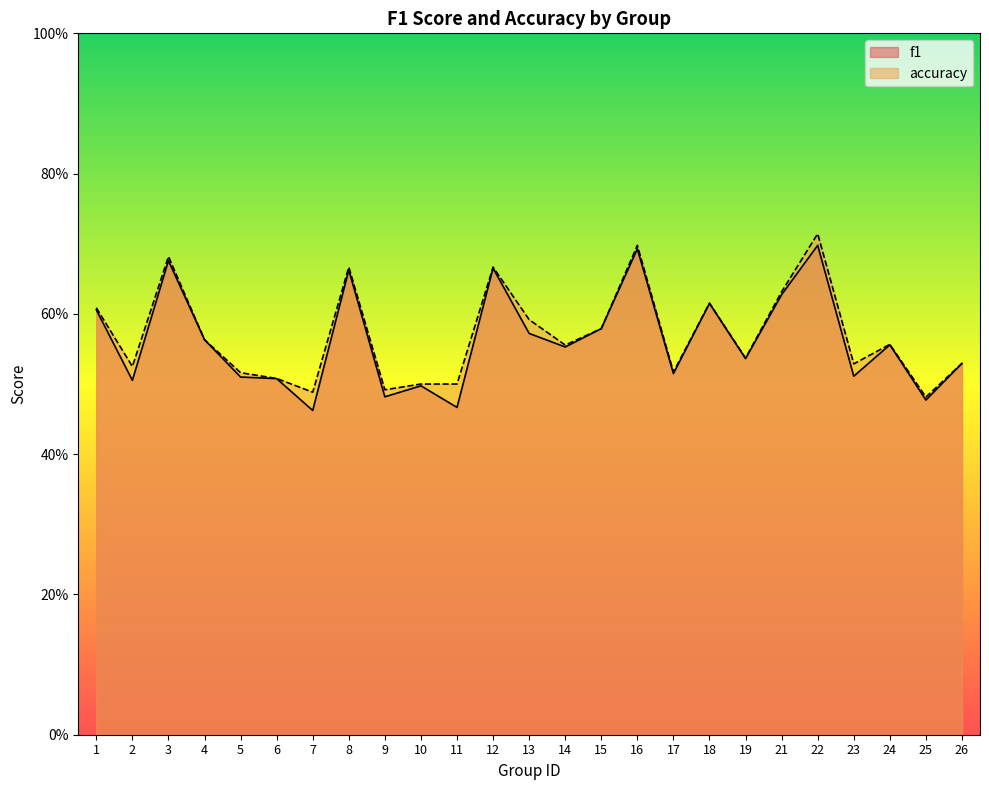

Which has a higher value, 16 or 6?

16